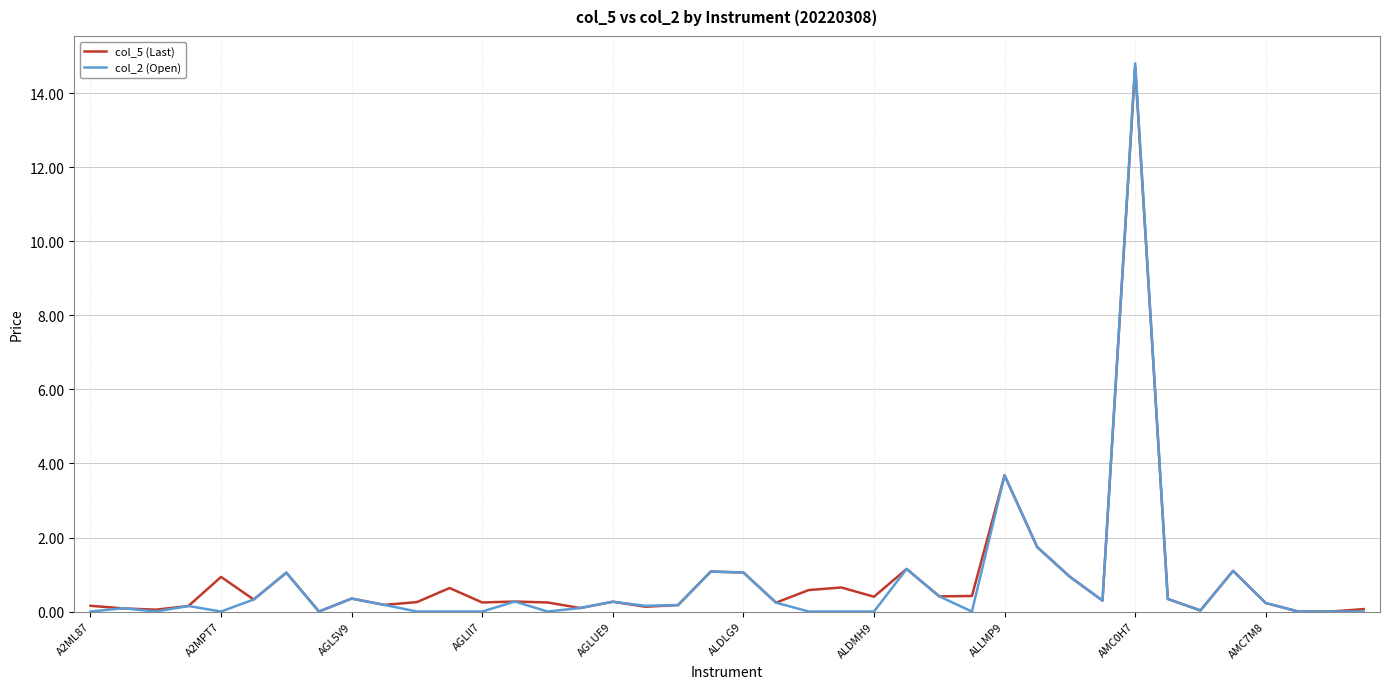

What is the sum of all col_2 (Open) values?

30.2